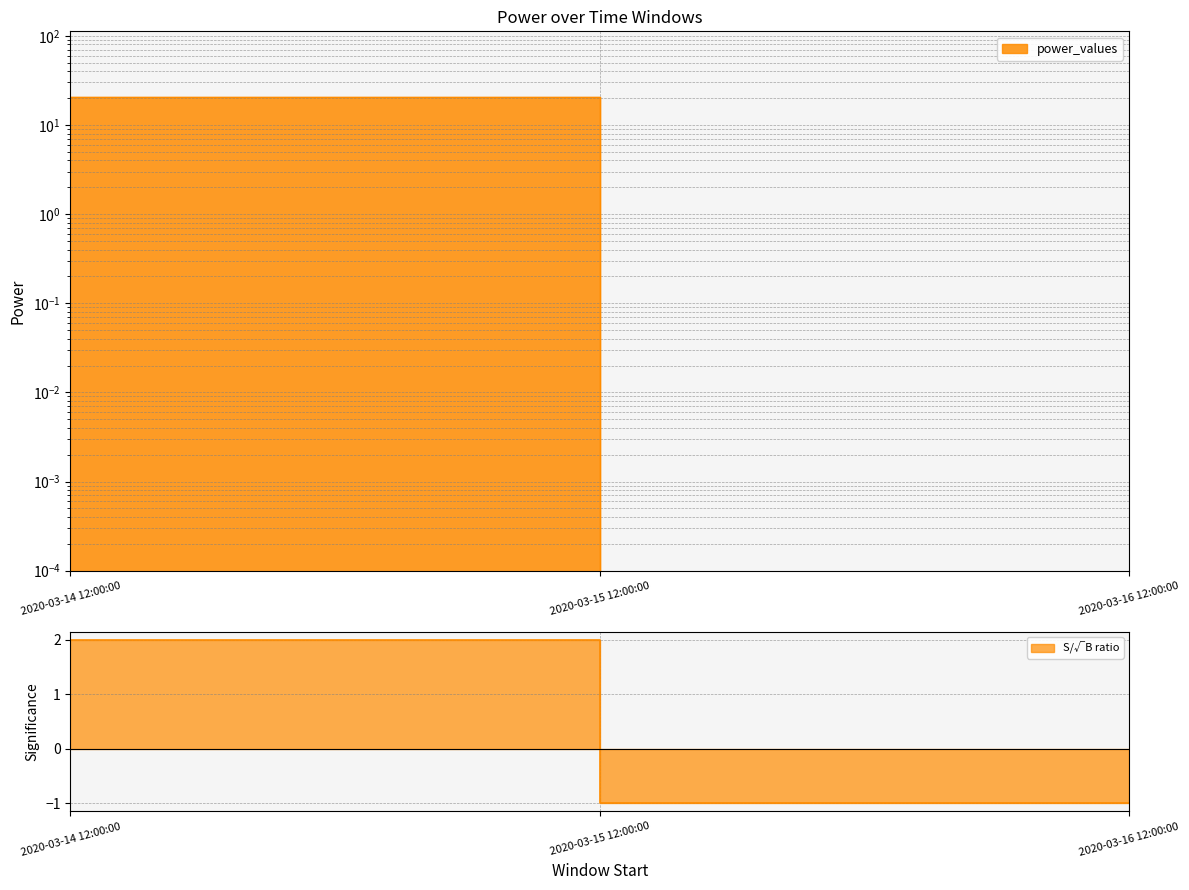

How many lines are shown in the chart?

1